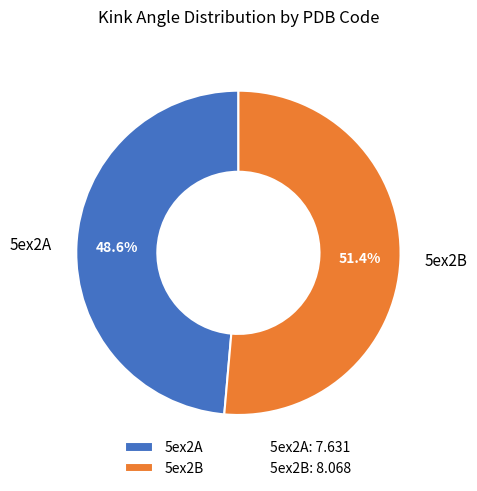

What percentage is the 5ex2B slice, to the nearest percent?

51%